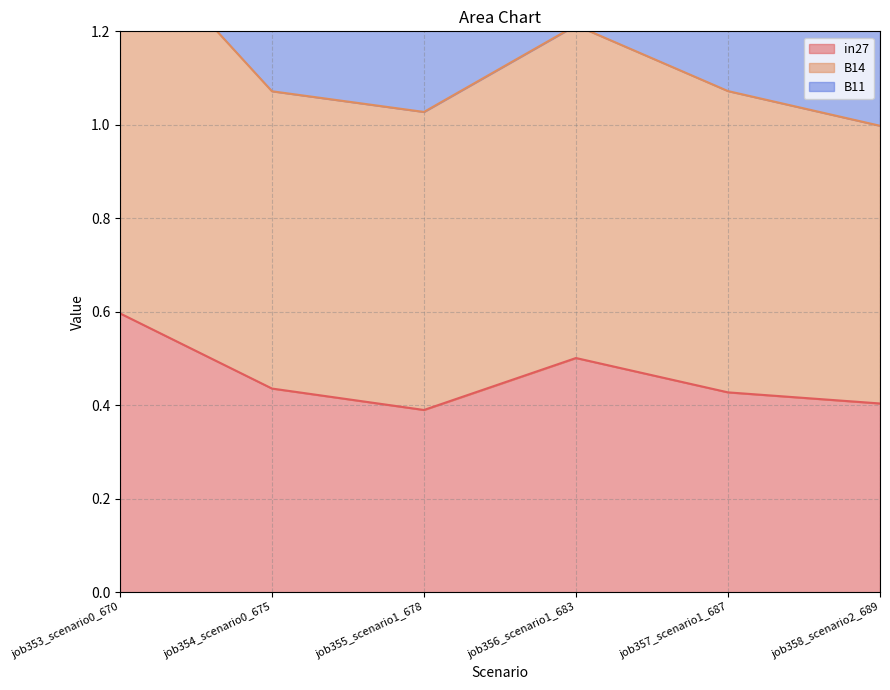

Is it true that in27 equals 0.6 at job353_scenario0_670?

True